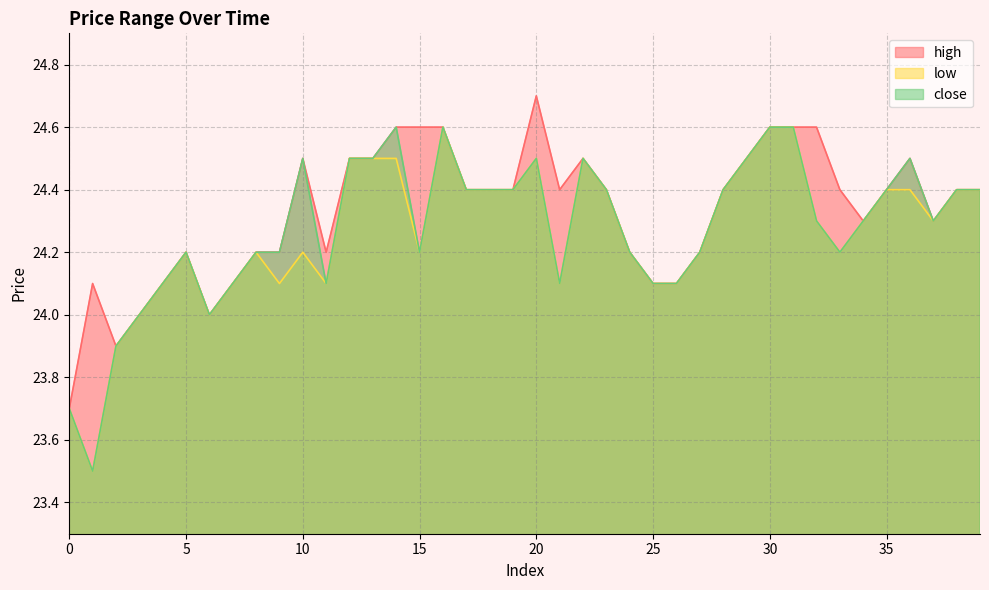

The value of high at 26 is 33.4. True or false?

False